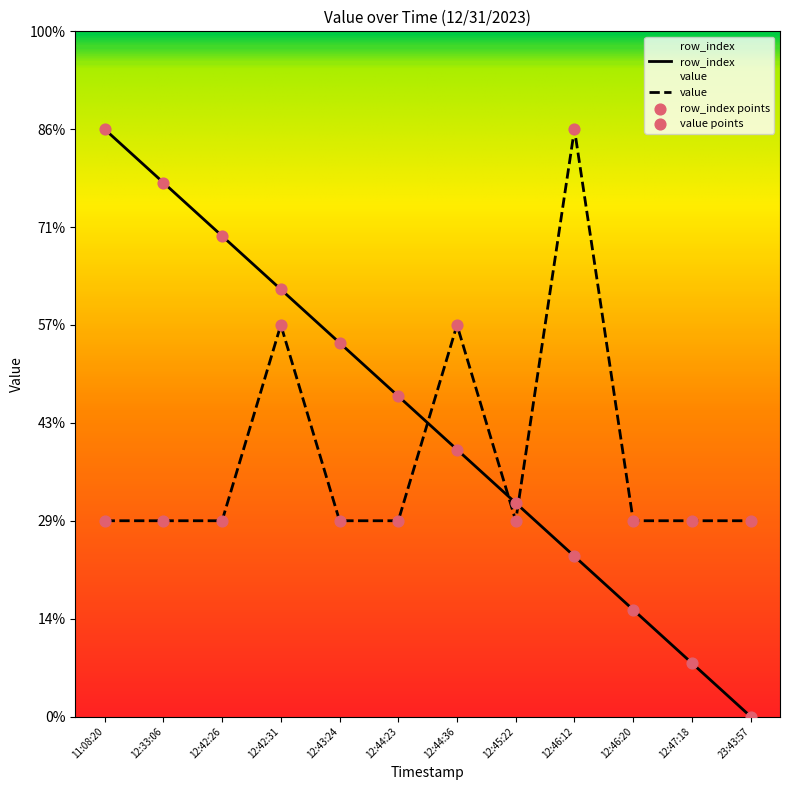

At how many categories does at least one series exceed 0?

12